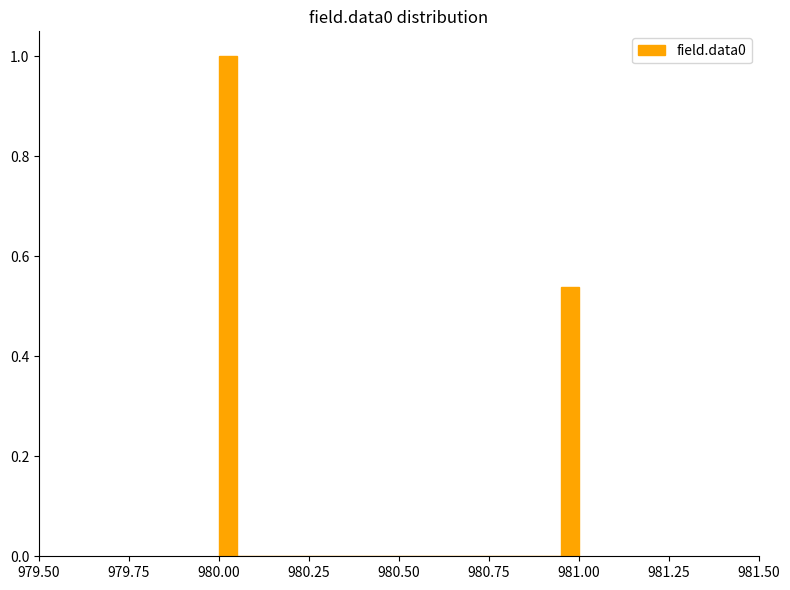

Read against the x-axis, roughly where is the centre of the tallest bar?

980.05